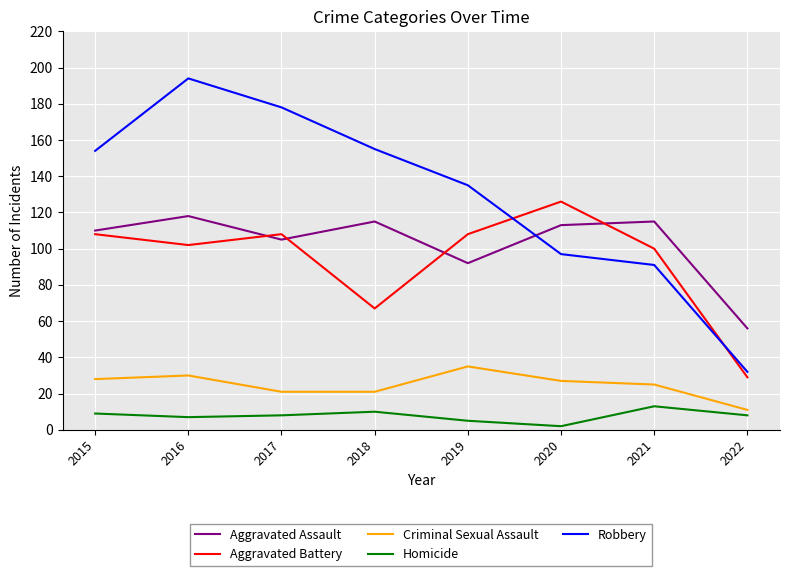

What is the approximate value of Aggravated Battery at 2022?

29